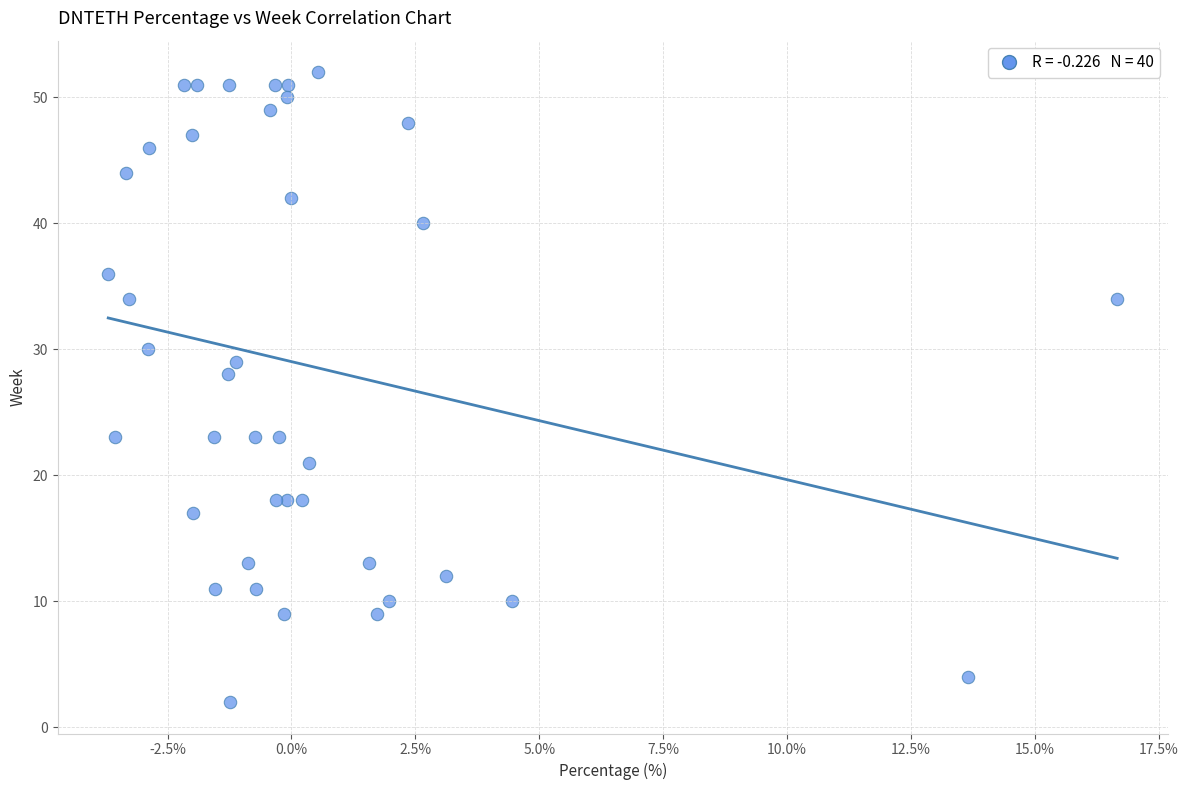

What Y value in the scatter plot is closest to 27?

28